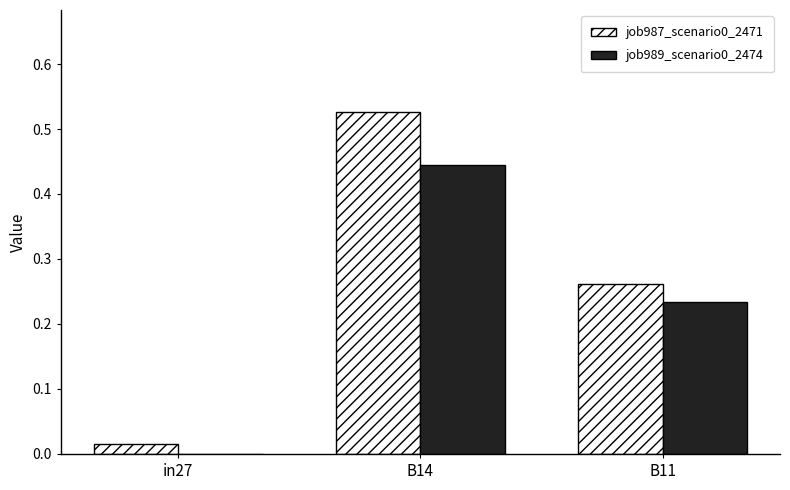

The value of job987_scenario0_2471 at in27 is 0.0. True or false?

True